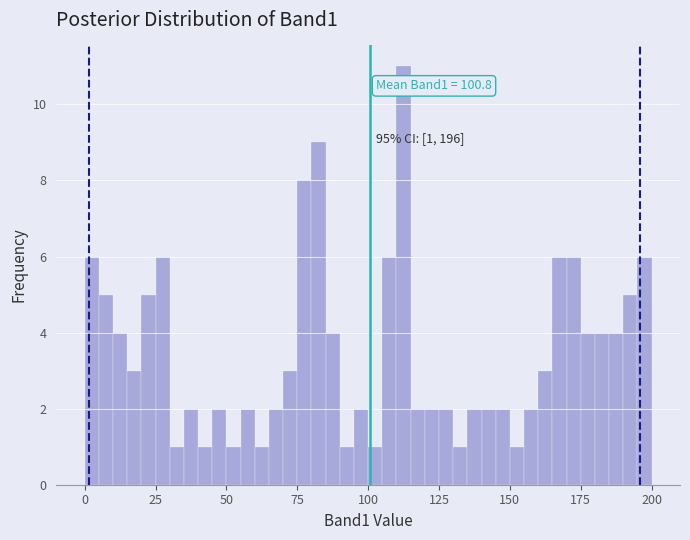

Read against the x-axis, roughly where is the centre of the tallest bar?

115